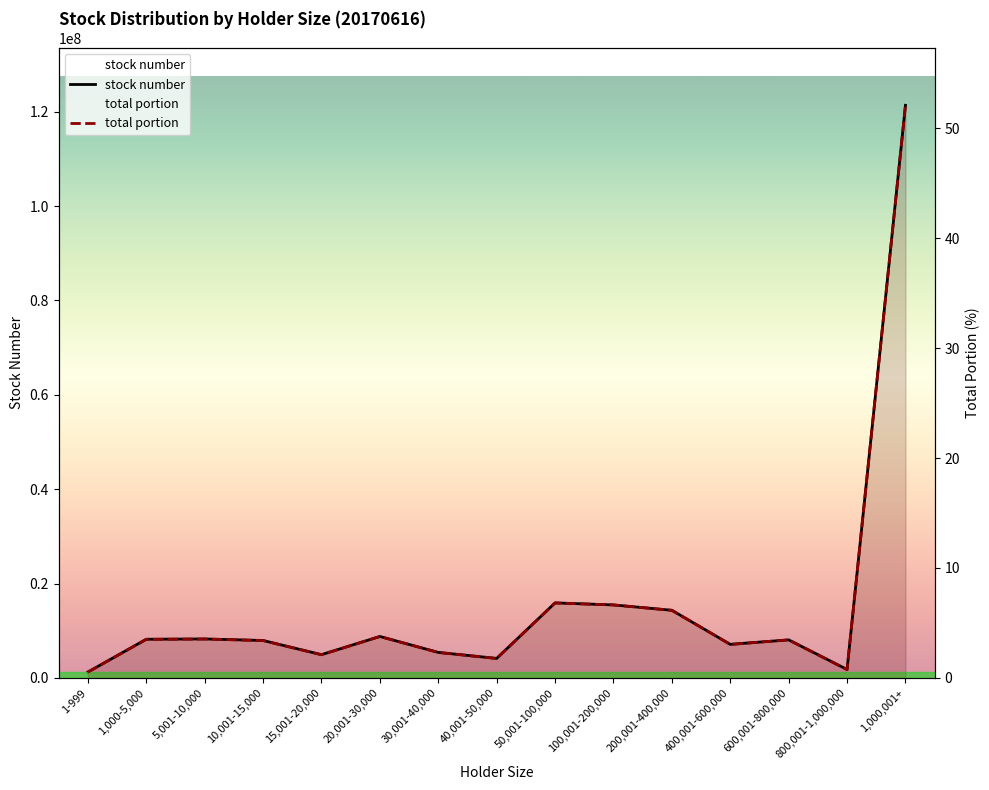

True or false: total portion has a value of 0.2 at 1-999.

False